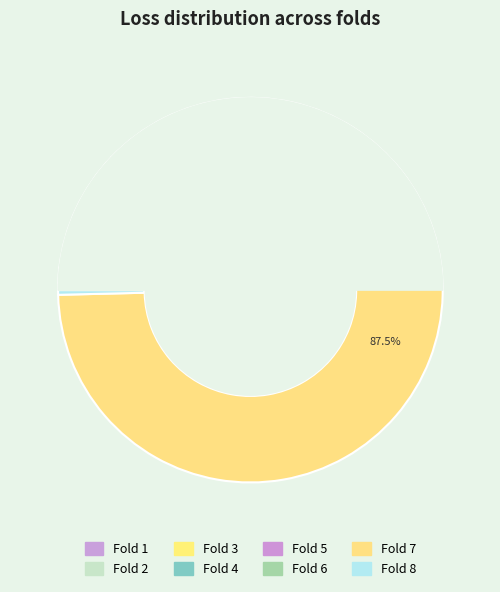

Does any single category account for the majority?

Yes